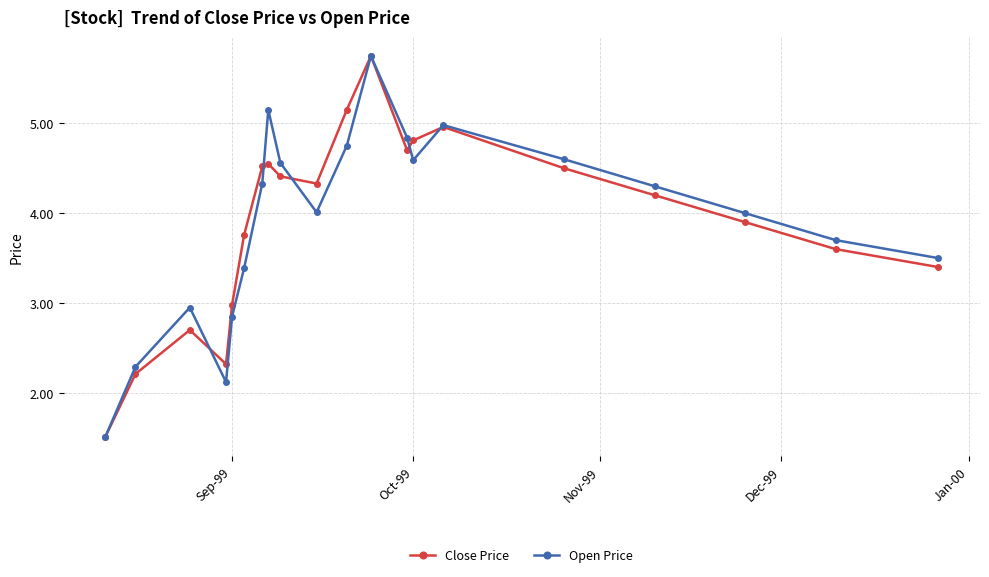

How many interior local valleys does the Close Price series have?

3